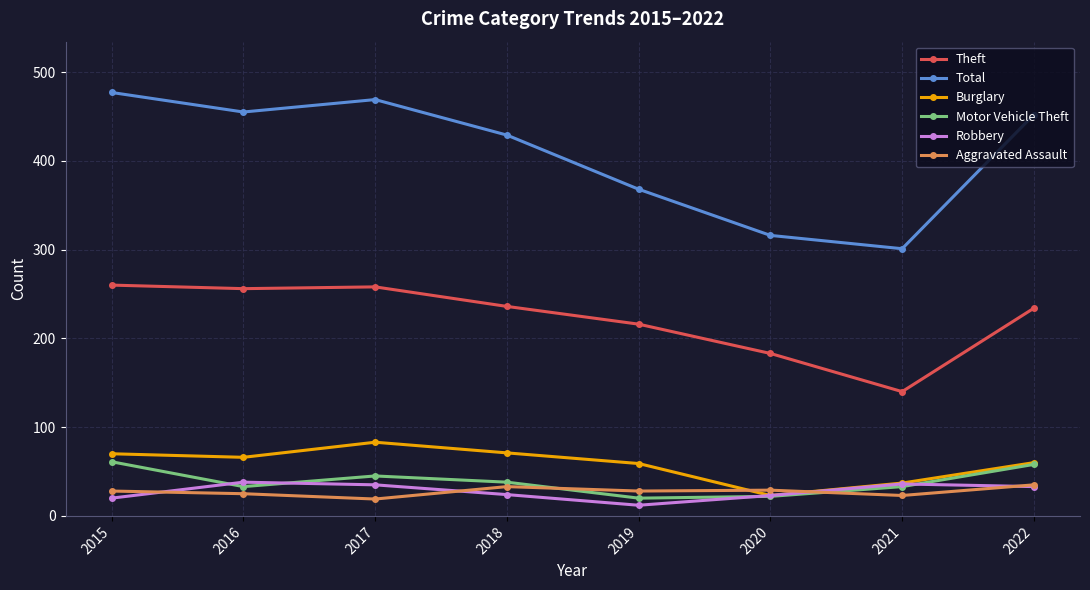

What is the difference between the highest and lowest values at 2022?

419